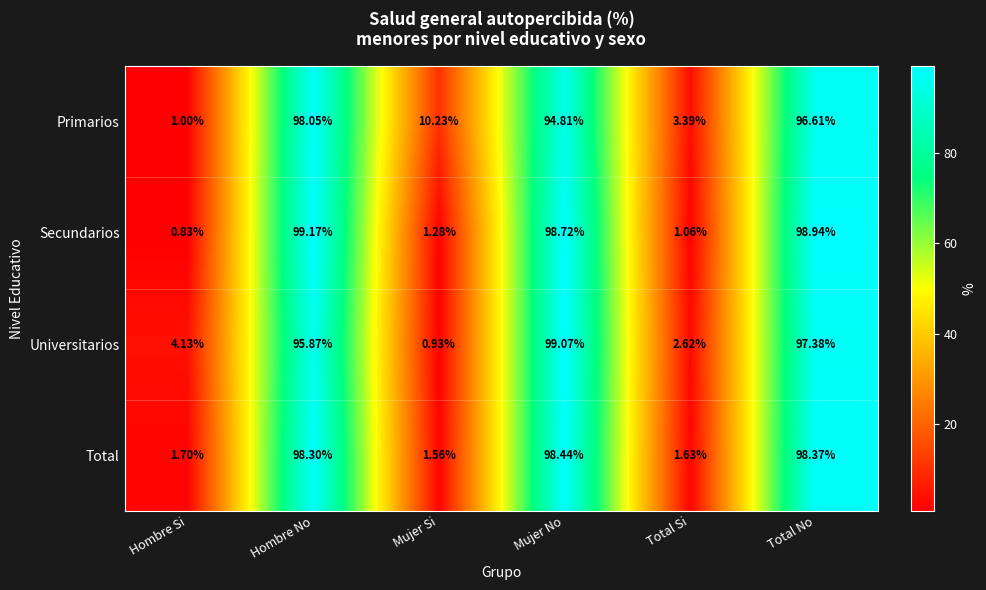

Where does the Secundarios series first go above 98?

Hombre No